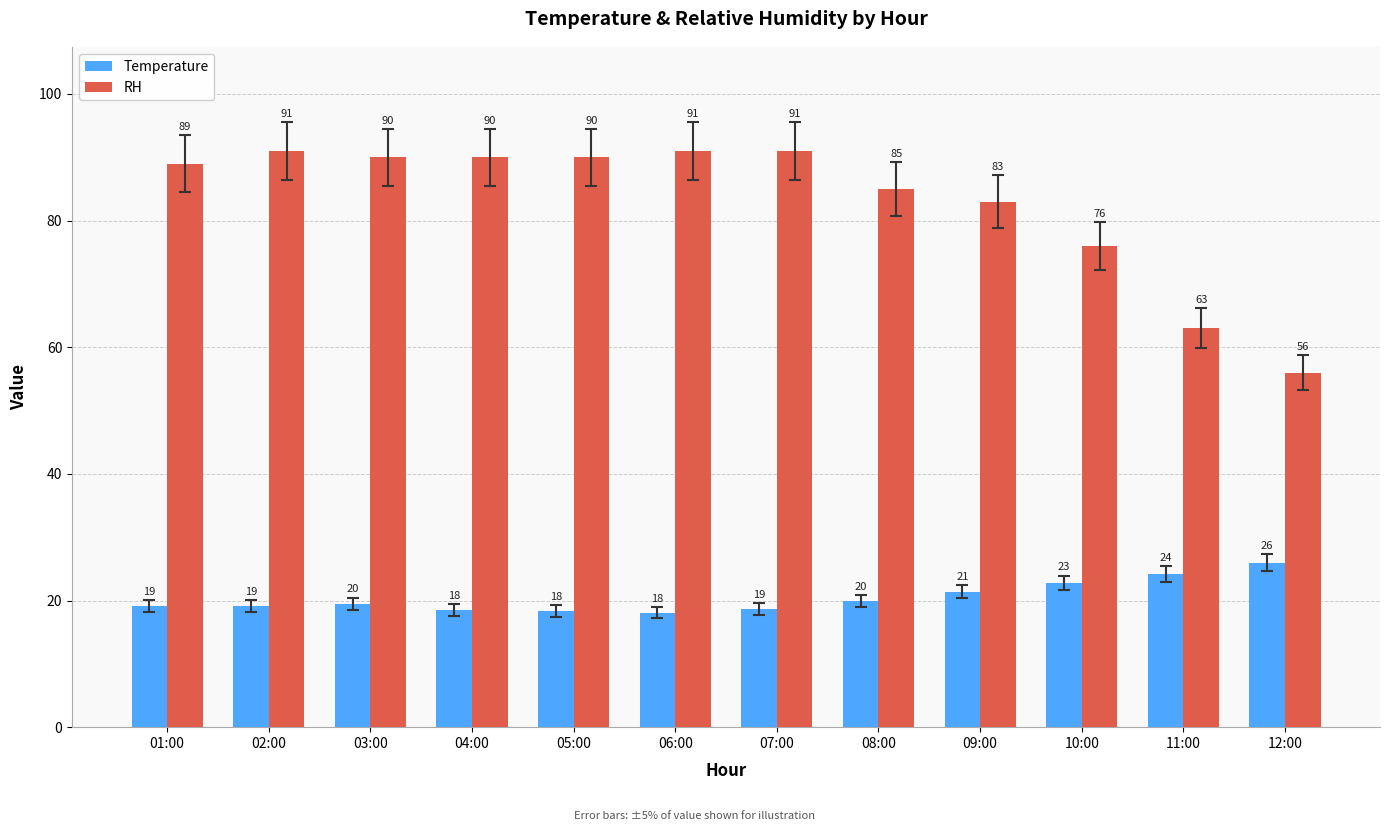

Between 04:00 and 10:00, which series saw the biggest shift?

RH